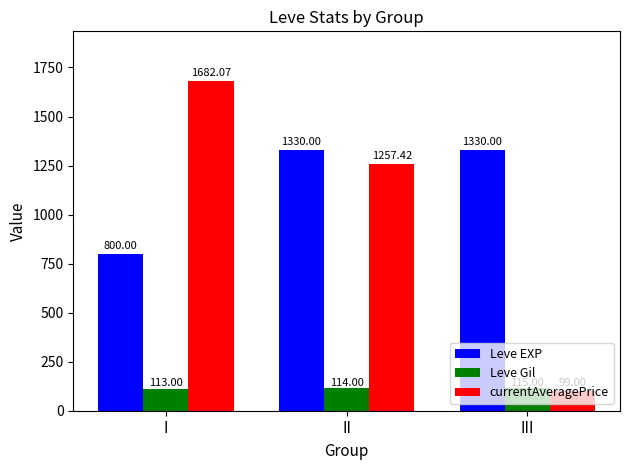

The value of Leve Gil at III is 180.8. True or false?

False